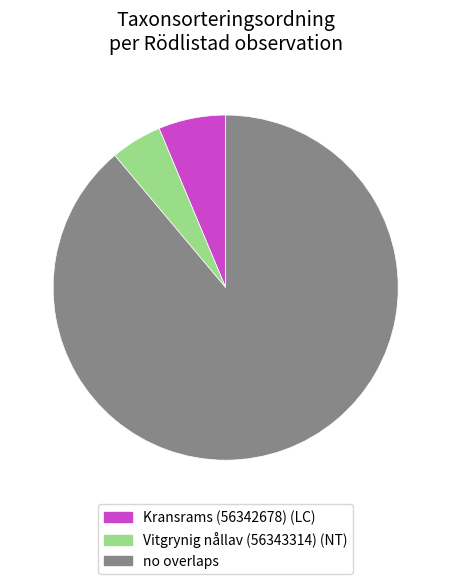

How many slices are in this pie chart?

3